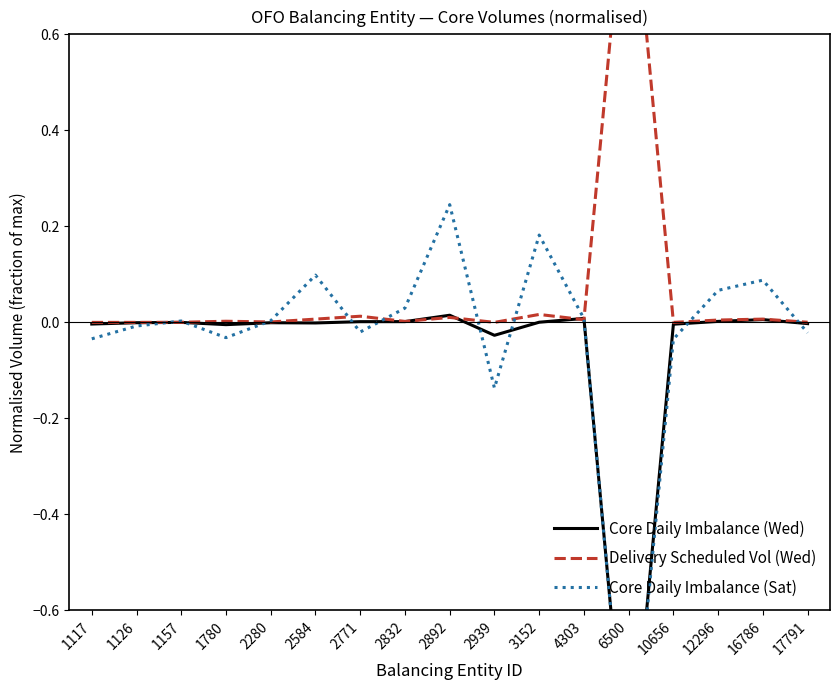

Does the chart have visible grid lines?

No